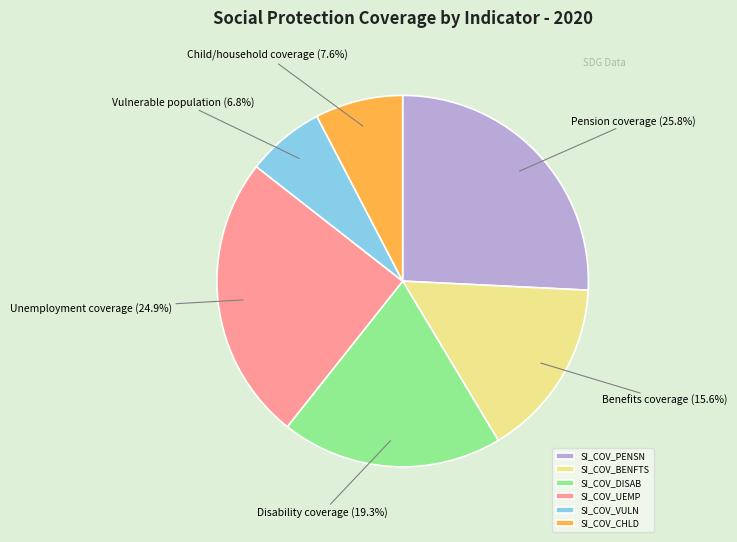

How many segments does this pie chart have?

6